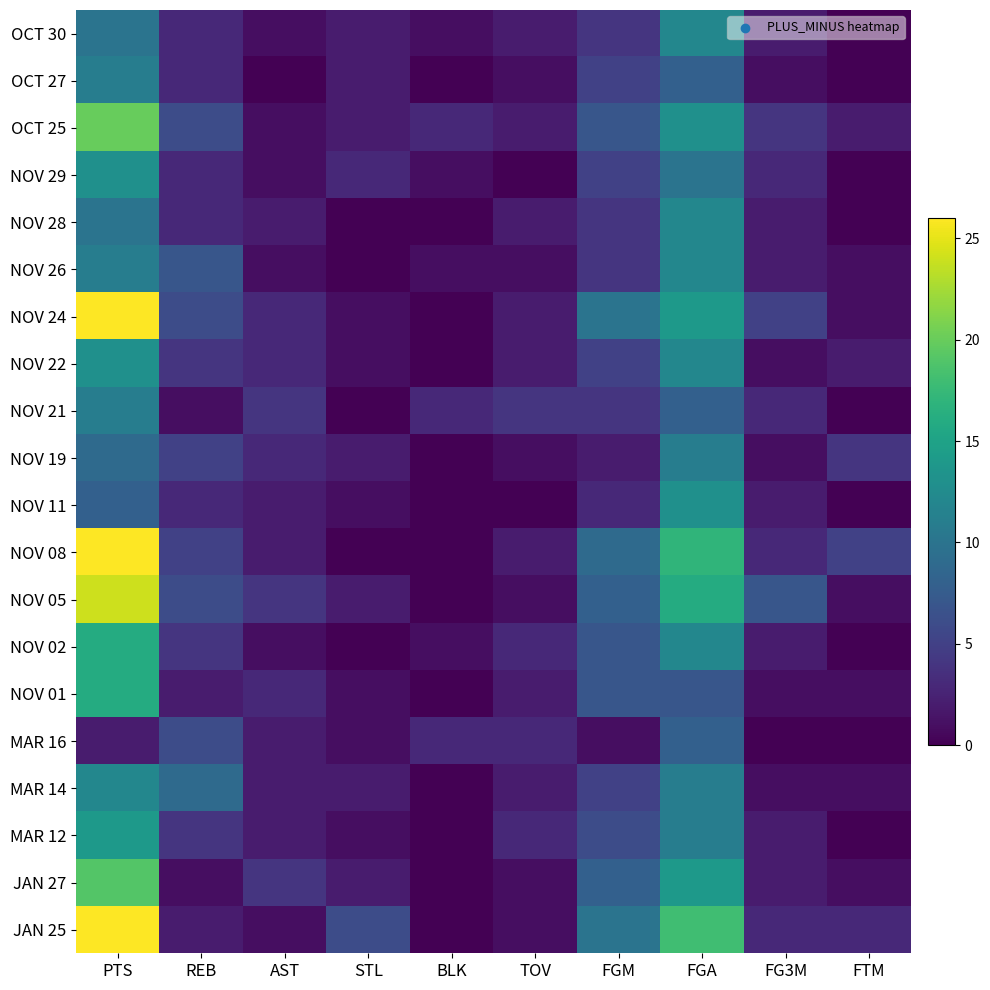

Reading left to right, transcribe all the data shown in this chart.

OCT 30: PTS=10	REB=3	AST=1	STL=2	BLK=1	TOV=2	FGM=4	FGA=12	FG3M=2	FTM=0
OCT 27: PTS=11	REB=3	AST=0	STL=2	BLK=0	TOV=1	FGM=5	FGA=8	FG3M=1	FTM=0
OCT 25: PTS=20	REB=6	AST=1	STL=2	BLK=3	TOV=2	FGM=7	FGA=13	FG3M=4	FTM=2
NOV 29: PTS=13	REB=3	AST=1	STL=3	BLK=1	TOV=0	FGM=5	FGA=10	FG3M=3	FTM=0
NOV 28: PTS=10	REB=3	AST=2	STL=0	BLK=0	TOV=2	FGM=4	FGA=12	FG3M=2	FTM=0
NOV 26: PTS=11	REB=7	AST=1	STL=0	BLK=1	TOV=1	FGM=4	FGA=12	FG3M=2	FTM=1
NOV 24: PTS=26	REB=6	AST=3	STL=1	BLK=0	TOV=2	FGM=10	FGA=14	FG3M=5	FTM=1
NOV 22: PTS=13	REB=4	AST=3	STL=1	BLK=0	TOV=2	FGM=5	FGA=12	FG3M=1	FTM=2
NOV 21: PTS=11	REB=1	AST=4	STL=0	BLK=3	TOV=4	FGM=4	FGA=8	FG3M=3	FTM=0
NOV 19: PTS=9	REB=5	AST=3	STL=2	BLK=0	TOV=1	FGM=2	FGA=11	FG3M=1	FTM=4
NOV 11: PTS=8	REB=3	AST=2	STL=1	BLK=0	TOV=0	FGM=3	FGA=13	FG3M=2	FTM=0
NOV 08: PTS=26	REB=5	AST=2	STL=0	BLK=0	TOV=2	FGM=9	FGA=17	FG3M=3	FTM=5
NOV 05: PTS=24	REB=6	AST=4	STL=2	BLK=0	TOV=1	FGM=8	FGA=16	FG3M=7	FTM=1
NOV 02: PTS=16	REB=4	AST=1	STL=0	BLK=1	TOV=3	FGM=7	FGA=12	FG3M=2	FTM=0
NOV 01: PTS=16	REB=2	AST=3	STL=1	BLK=0	TOV=2	FGM=7	FGA=7	FG3M=1	FTM=1
MAR 16: PTS=2	REB=6	AST=2	STL=1	BLK=3	TOV=3	FGM=1	FGA=8	FG3M=0	FTM=0
MAR 14: PTS=12	REB=9	AST=2	STL=2	BLK=0	TOV=2	FGM=5	FGA=11	FG3M=1	FTM=1
MAR 12: PTS=14	REB=4	AST=2	STL=1	BLK=0	TOV=3	FGM=6	FGA=11	FG3M=2	FTM=0
JAN 27: PTS=19	REB=1	AST=4	STL=2	BLK=0	TOV=1	FGM=8	FGA=14	FG3M=2	FTM=1
JAN 25: PTS=26	REB=2	AST=1	STL=6	BLK=0	TOV=1	FGM=10	FGA=18	FG3M=3	FTM=3